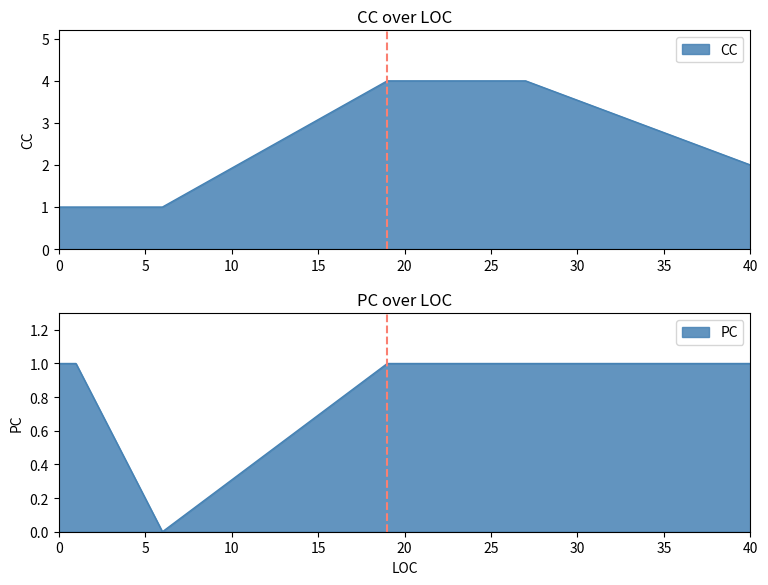

What is the value of the 8th point from the left?

1